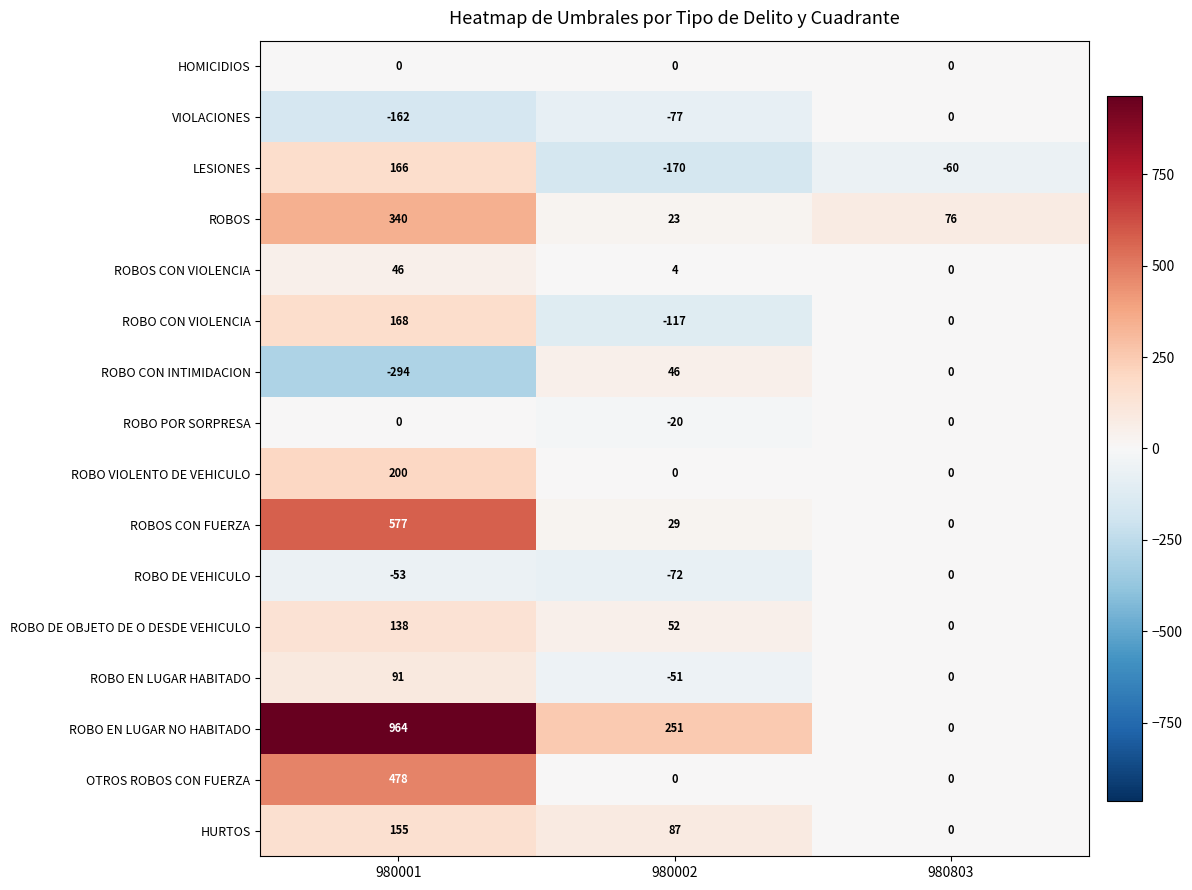

How many categories are shown in the chart?

3